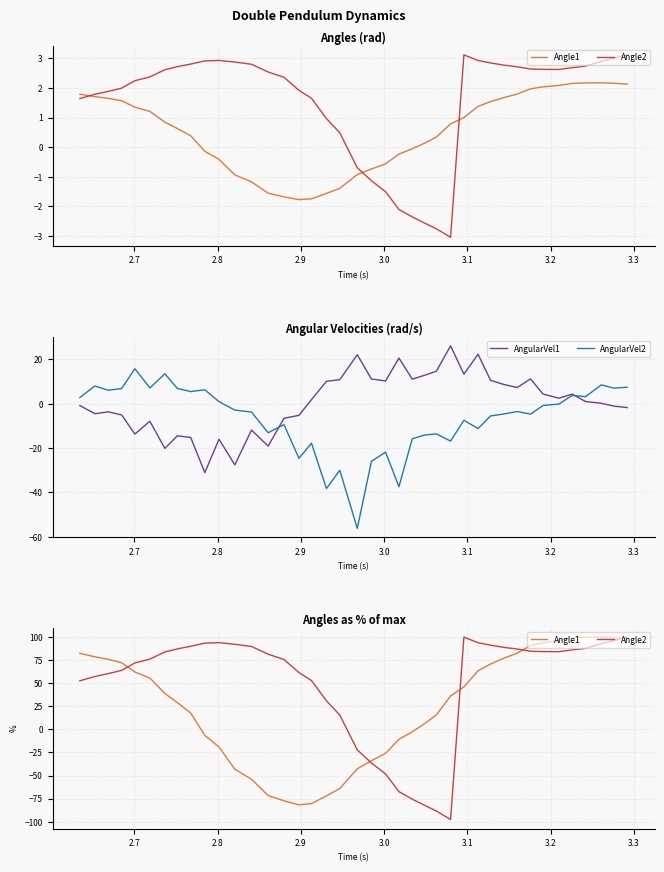

What is the minimum value for Angle2?

-97.6